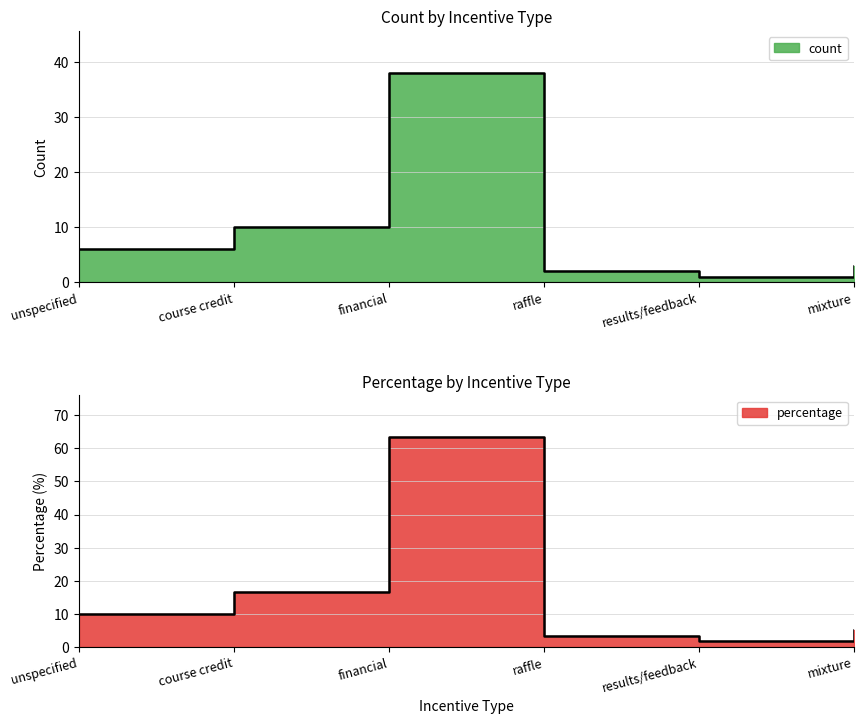

Reading right to left, list all the values displayed in this chart.

count: 3.0	1.0	2.0	38.0	10.0	6.0
percentage: 5.0	1.7	3.3	63.3	16.7	10.0